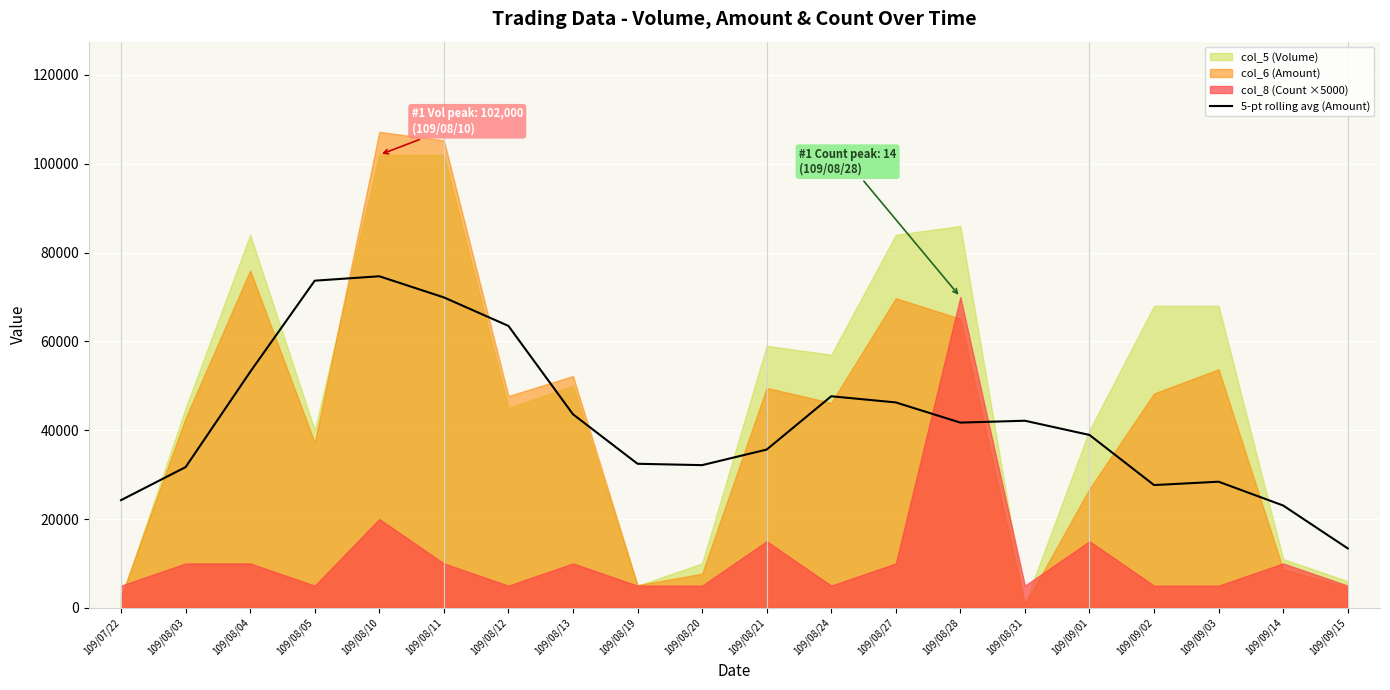

Reading left to right, transcribe all the data shown in this chart.

24258	31698	53138	73678	74672	69912	63492	43592	32446	32140	35644	47648	46262	41716	42138	38938	27650	28408	23048	13392